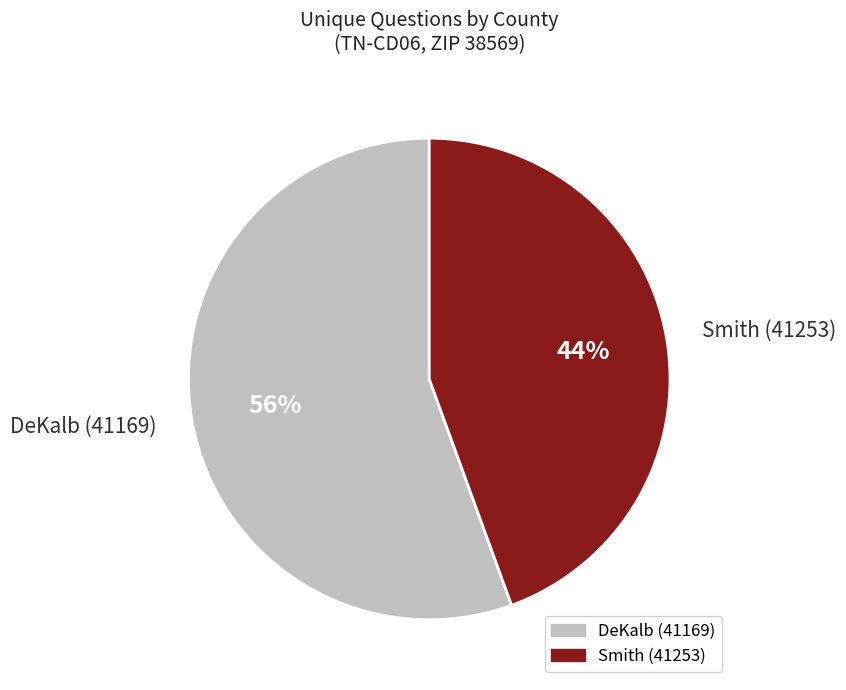

Between Smith (41253) and DeKalb (41169), which is larger?

DeKalb (41169)